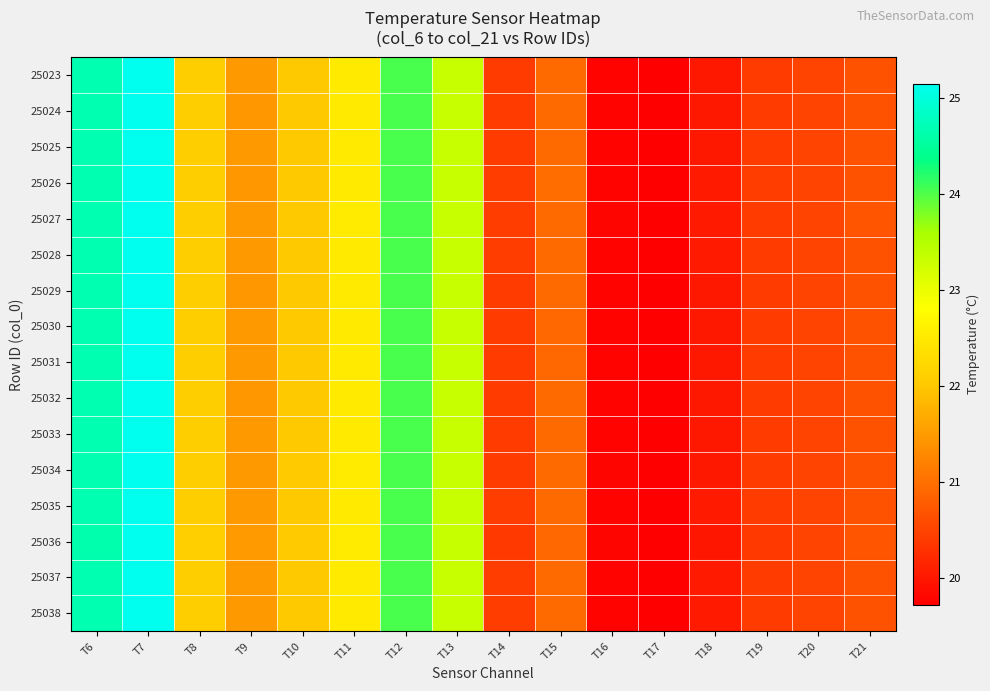

Reading left to right, extract all data points from this chart.

25023: T6=24.7	T7=25.1	T8=22.1	T9=21.5	T10=22.0	T11=22.5	T12=24.0	T13=23.3	T14=20.4	T15=20.9	T16=19.8	T17=19.7	T18=20.0	T19=20.4	T20=20.5	T21=20.7
25024: T6=24.7	T7=25.1	T8=22.1	T9=21.5	T10=22.0	T11=22.5	T12=24.0	T13=23.3	T14=20.4	T15=20.9	T16=19.8	T17=19.7	T18=20.0	T19=20.4	T20=20.5	T21=20.7
25025: T6=24.7	T7=25.1	T8=22.1	T9=21.5	T10=22.0	T11=22.5	T12=24.0	T13=23.3	T14=20.4	T15=20.9	T16=19.8	T17=19.7	T18=20.0	T19=20.4	T20=20.5	T21=20.7
25026: T6=24.7	T7=25.1	T8=22.1	T9=21.5	T10=22.0	T11=22.5	T12=24.0	T13=23.3	T14=20.4	T15=20.9	T16=19.8	T17=19.7	T18=20.0	T19=20.4	T20=20.5	T21=20.7
25027: T6=24.7	T7=25.1	T8=22.1	T9=21.5	T10=22.0	T11=22.5	T12=24.0	T13=23.3	T14=20.4	T15=20.9	T16=19.8	T17=19.7	T18=20.0	T19=20.4	T20=20.5	T21=20.7
25028: T6=24.7	T7=25.1	T8=22.1	T9=21.5	T10=22.0	T11=22.5	T12=24.0	T13=23.3	T14=20.4	T15=20.9	T16=19.8	T17=19.7	T18=20.0	T19=20.4	T20=20.5	T21=20.7
25029: T6=24.7	T7=25.1	T8=22.1	T9=21.5	T10=22.0	T11=22.5	T12=24.0	T13=23.3	T14=20.4	T15=20.9	T16=19.8	T17=19.7	T18=20.0	T19=20.4	T20=20.5	T21=20.7
25030: T6=24.7	T7=25.1	T8=22.1	T9=21.5	T10=22.0	T11=22.5	T12=24.0	T13=23.3	T14=20.4	T15=20.9	T16=19.8	T17=19.7	T18=20.0	T19=20.4	T20=20.5	T21=20.7
25031: T6=24.7	T7=25.1	T8=22.1	T9=21.5	T10=22.0	T11=22.5	T12=24.0	T13=23.3	T14=20.4	T15=20.9	T16=19.8	T17=19.7	T18=20.0	T19=20.4	T20=20.5	T21=20.7
25032: T6=24.7	T7=25.1	T8=22.1	T9=21.5	T10=22.0	T11=22.5	T12=24.0	T13=23.3	T14=20.4	T15=20.9	T16=19.8	T17=19.7	T18=20.0	T19=20.4	T20=20.5	T21=20.7
25033: T6=24.7	T7=25.1	T8=22.1	T9=21.5	T10=22.0	T11=22.5	T12=24.0	T13=23.3	T14=20.4	T15=20.9	T16=19.8	T17=19.7	T18=20.0	T19=20.4	T20=20.5	T21=20.7
25034: T6=24.7	T7=25.1	T8=22.1	T9=21.5	T10=22.0	T11=22.5	T12=24.0	T13=23.3	T14=20.4	T15=20.9	T16=19.8	T17=19.7	T18=20.0	T19=20.4	T20=20.5	T21=20.7
25035: T6=24.7	T7=25.1	T8=22.1	T9=21.5	T10=22.0	T11=22.5	T12=24.0	T13=23.3	T14=20.4	T15=20.9	T16=19.8	T17=19.7	T18=20.0	T19=20.4	T20=20.5	T21=20.7
25036: T6=24.7	T7=25.1	T8=22.1	T9=21.5	T10=22.0	T11=22.5	T12=24.0	T13=23.3	T14=20.4	T15=20.9	T16=19.8	T17=19.7	T18=20.0	T19=20.4	T20=20.5	T21=20.7
25037: T6=24.7	T7=25.1	T8=22.1	T9=21.5	T10=22.0	T11=22.5	T12=24.0	T13=23.3	T14=20.4	T15=20.9	T16=19.8	T17=19.7	T18=20.0	T19=20.4	T20=20.5	T21=20.7
25038: T6=24.7	T7=25.1	T8=22.1	T9=21.5	T10=22.0	T11=22.5	T12=24.0	T13=23.3	T14=20.4	T15=20.9	T16=19.8	T17=19.7	T18=20.0	T19=20.4	T20=20.5	T21=20.7